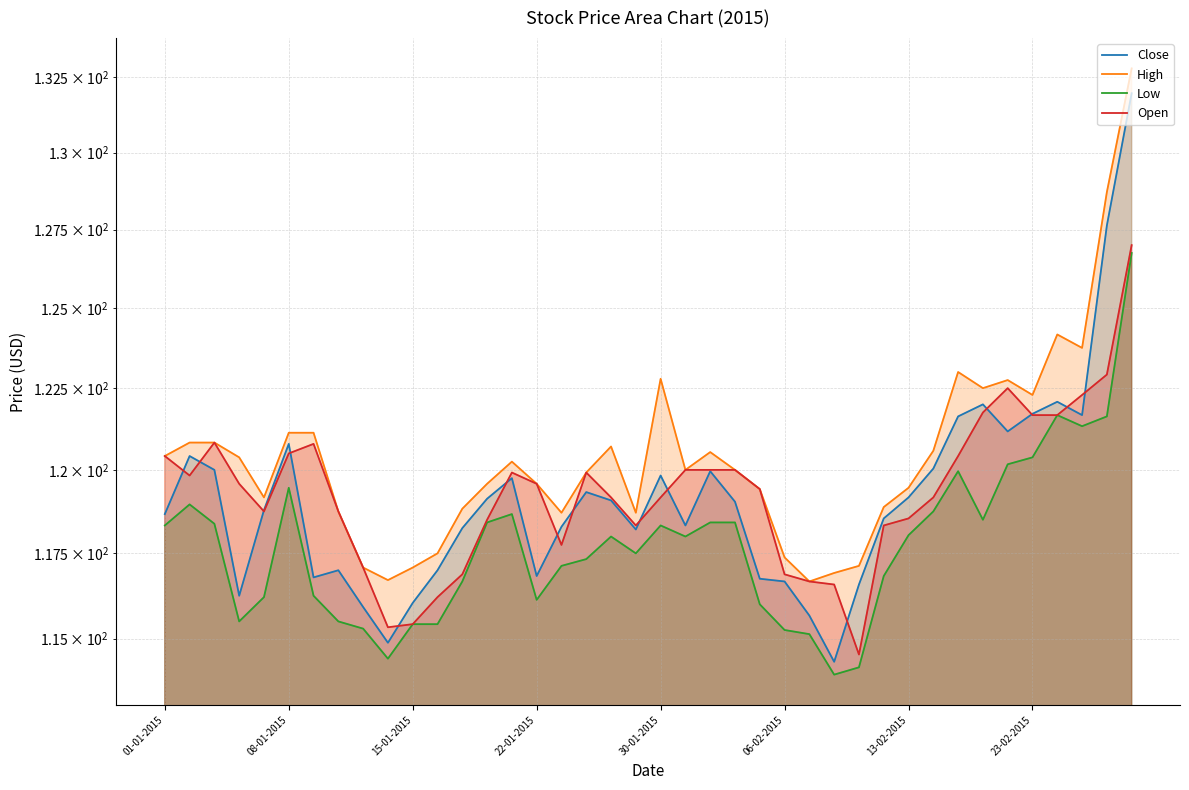

What is the sum of the Open values at 38 and 23-02-2015?

241.7